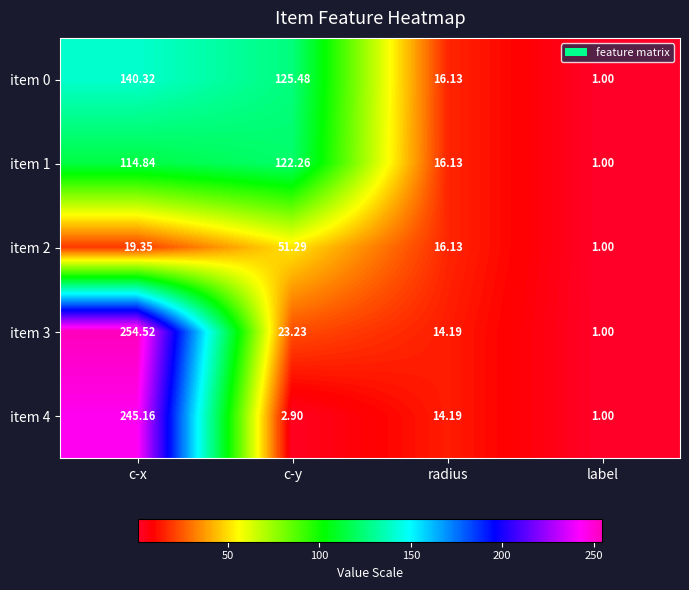

How many categories are shown in the chart?

4